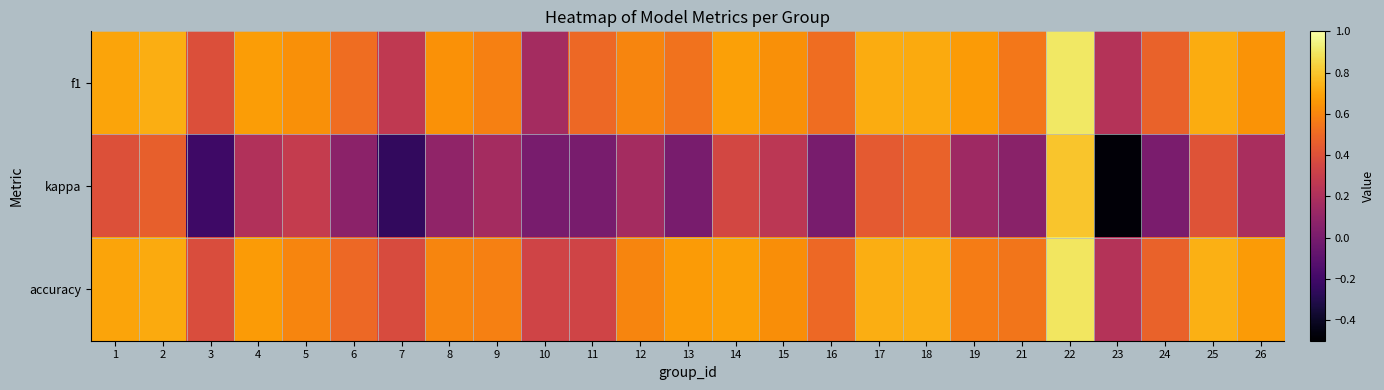

Reading left to right, what are all the values shown in this chart?

f1: 1=0.7	2=0.7	3=0.4	4=0.7	5=0.6	6=0.5	7=0.3	8=0.6	9=0.6	10=0.2	11=0.5	12=0.6	13=0.5	14=0.7	15=0.6	16=0.5	17=0.7	18=0.7	19=0.7	21=0.6	22=0.9	23=0.2	24=0.5	25=0.7	26=0.6
kappa: 1=0.4	2=0.5	3=-0.2	4=0.2	5=0.3	6=0.1	7=-0.2	8=0.1	9=0.2	10=0.0	11=0.0	12=0.2	13=0.0	14=0.4	15=0.2	16=0.0	17=0.4	18=0.5	19=0.1	21=0.1	22=0.8	23=-0.5	24=0.0	25=0.4	26=0.2
accuracy: 1=0.7	2=0.7	3=0.4	4=0.7	5=0.6	6=0.5	7=0.4	8=0.6	9=0.6	10=0.3	11=0.3	12=0.6	13=0.7	14=0.7	15=0.6	16=0.5	17=0.7	18=0.7	19=0.6	21=0.5	22=0.9	23=0.2	24=0.5	25=0.7	26=0.7